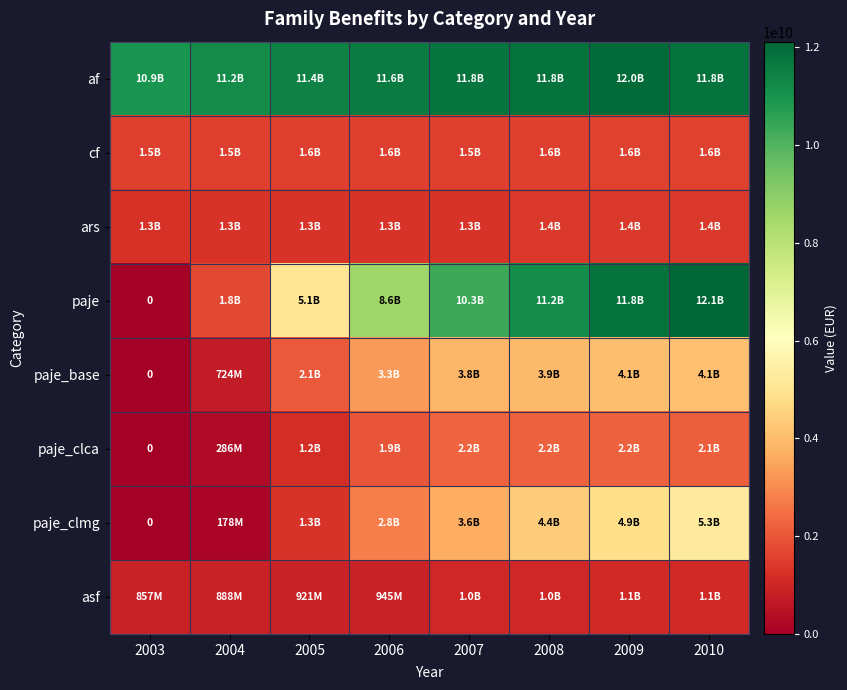

True or false: paje has a value of 10345300000 at 2007.

True